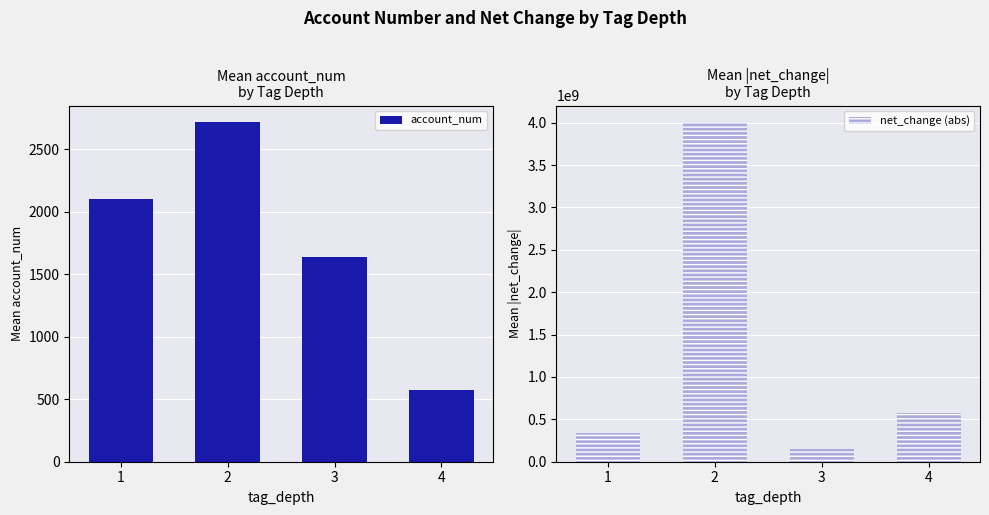

Reading left to right, transcribe all the data shown in this chart.

account_num: 2097.6	2713.2	1635.7	577.0
net_change (abs): 337473090.9	4002349800.0	146115666.7	574266000.0